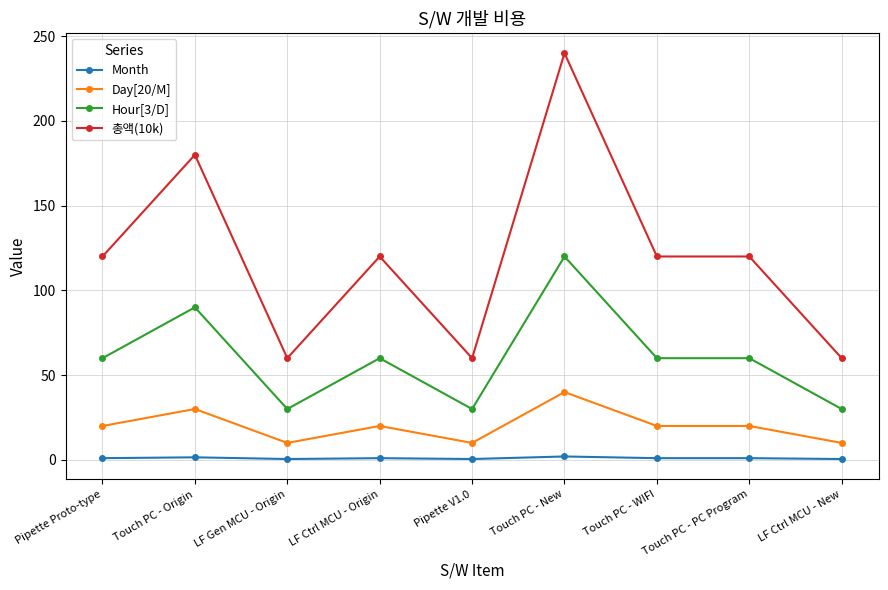

What are all the series names shown in the legend?

Month, Day[20/M], Hour[3/D], 총액(10k)